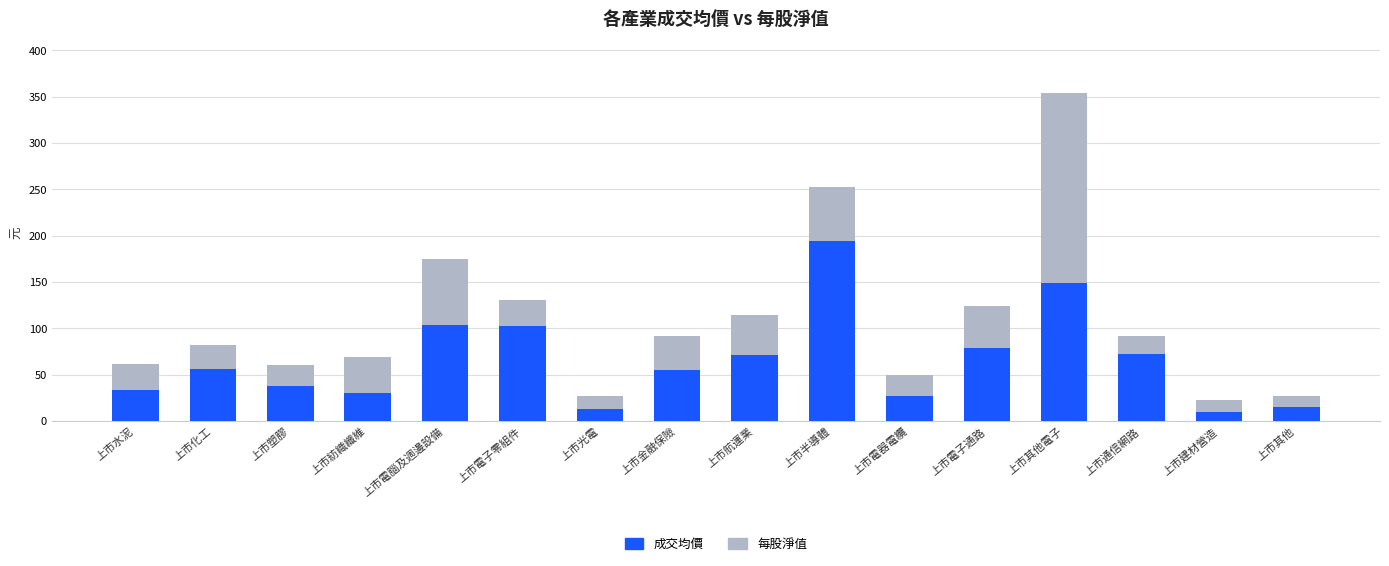

Does the chart contain any negative values?

No